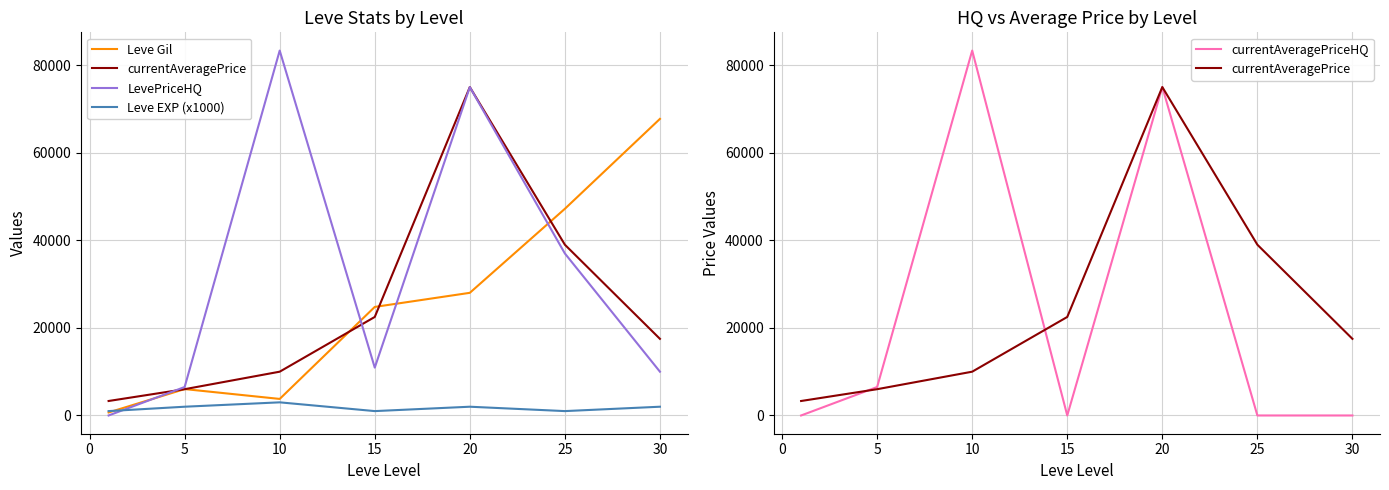

How many values in currentAveragePriceHQ are above zero?

3